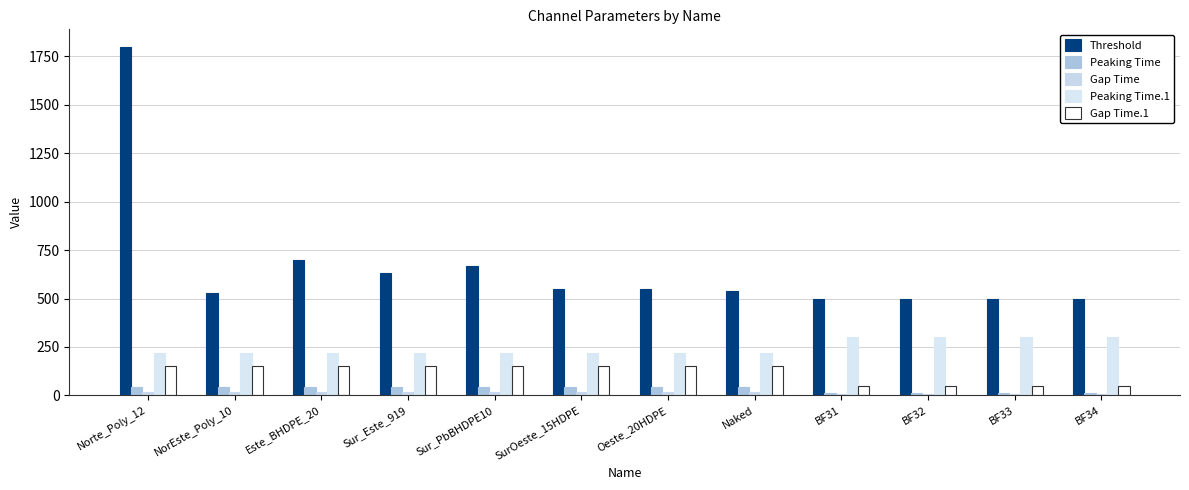

What is the average value of the Gap Time.1 series?

117